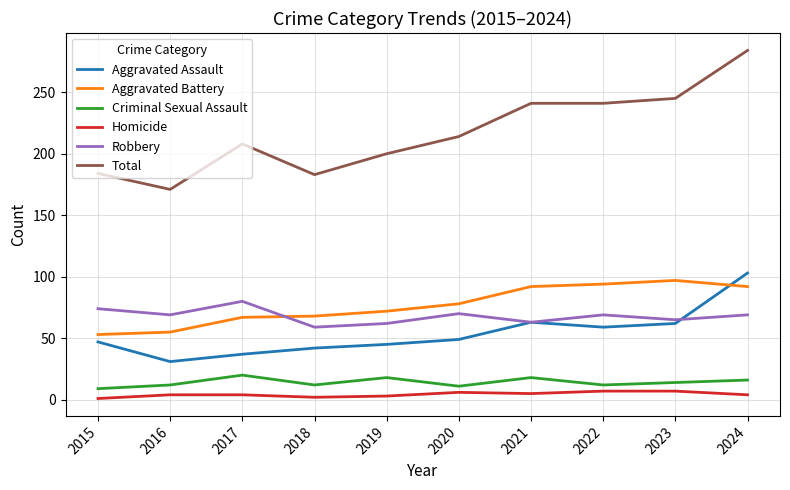

What is the spread (max minus min) of values at 2021?

236